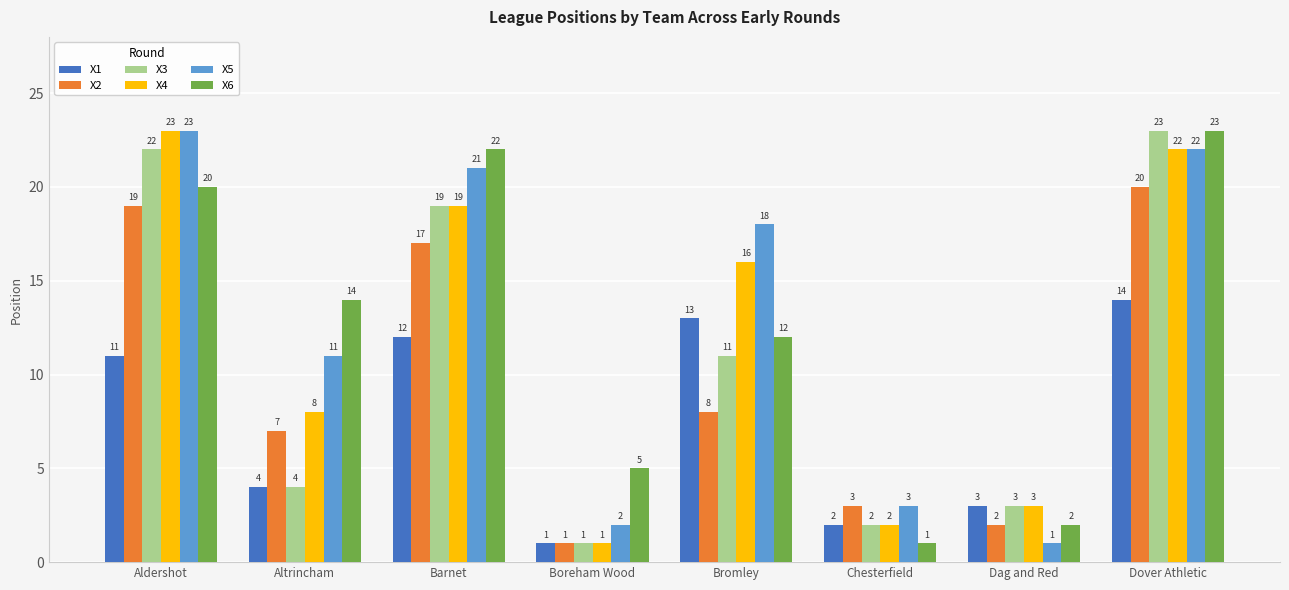

Reading right to left, list all the values displayed in this chart.

X1: 14	3	2	13	1	12	4	11
X2: 20	2	3	8	1	17	7	19
X3: 23	3	2	11	1	19	4	22
X4: 22	3	2	16	1	19	8	23
X5: 22	1	3	18	2	21	11	23
X6: 23	2	1	12	5	22	14	20